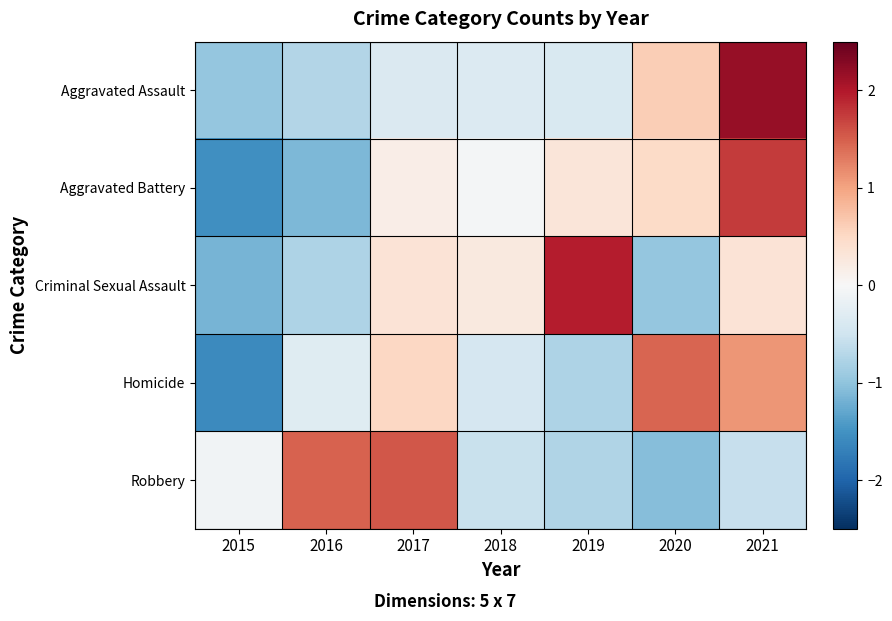

Which series has the widest spread of values?

Aggravated Battery